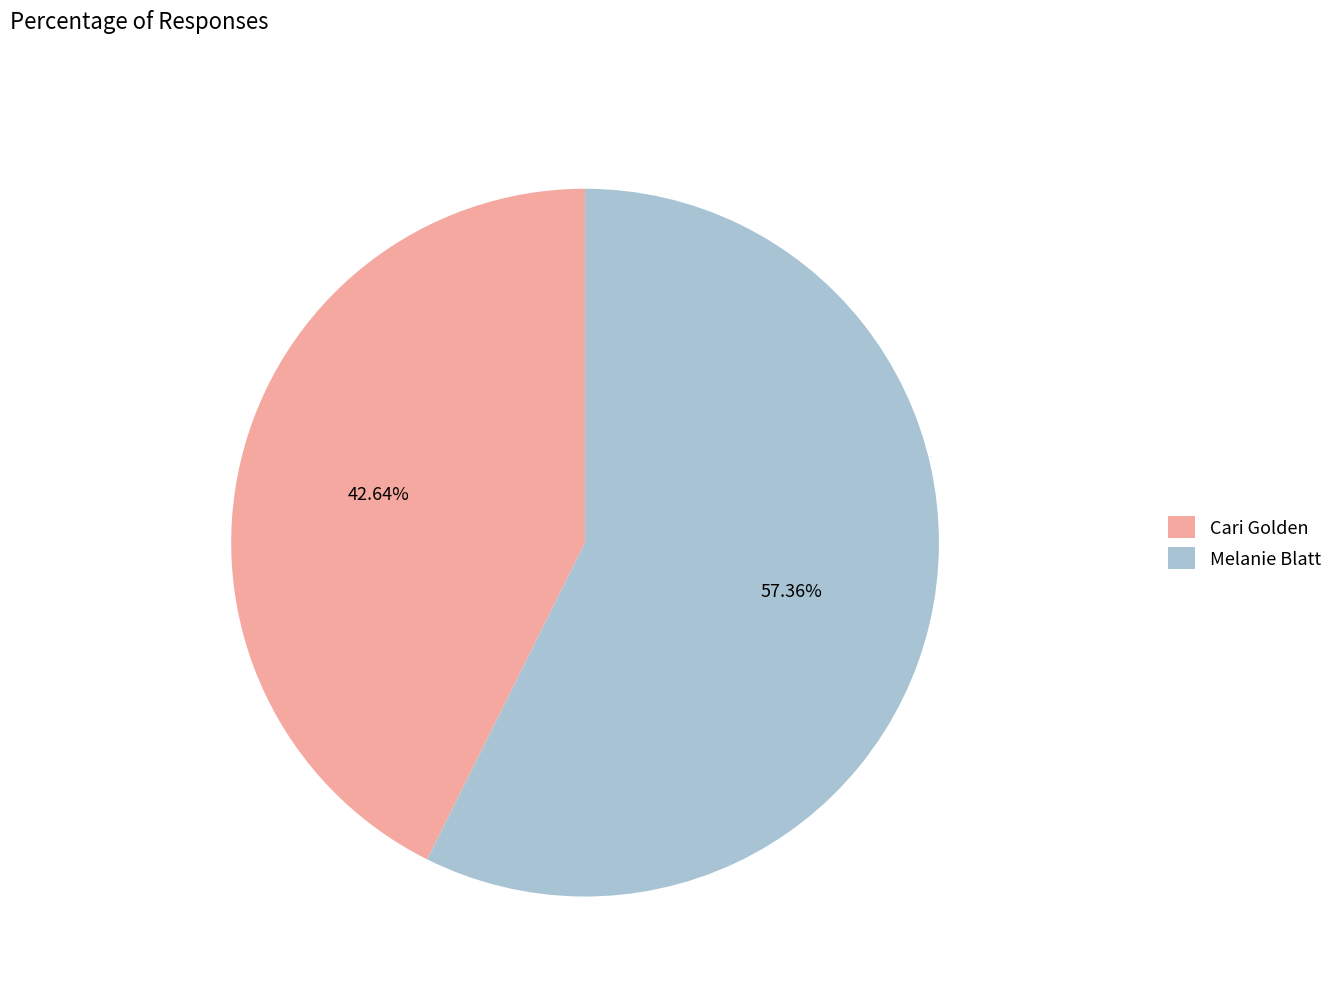

Does any single category account for the majority?

Yes